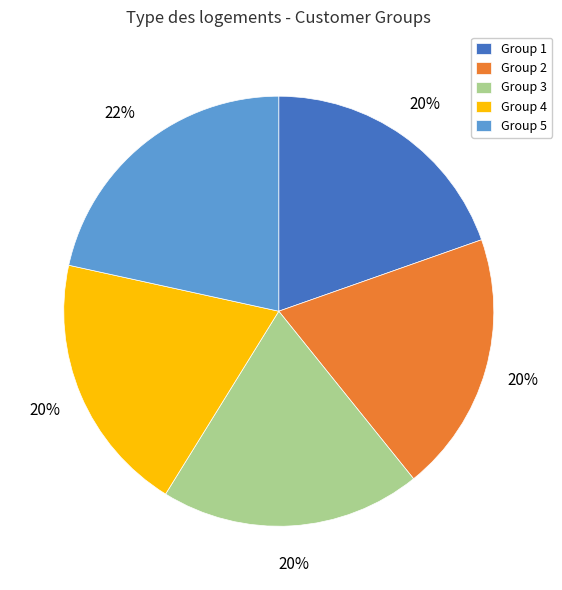

Is the sum of Group 4 and Group 2 greater than half?

No